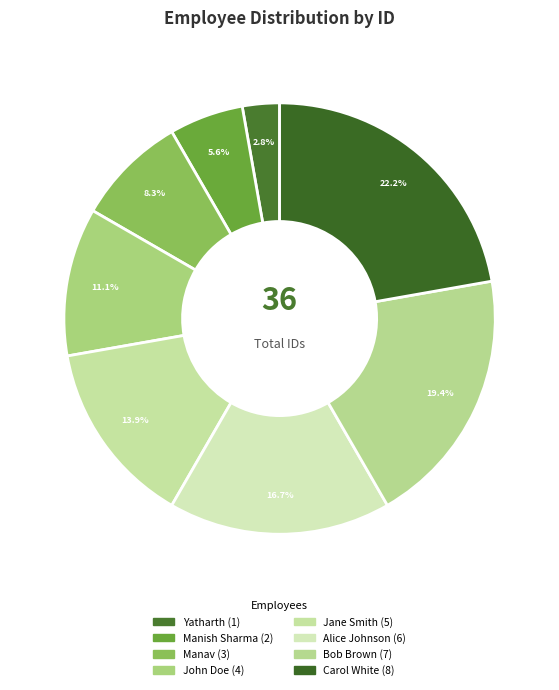

What is the smallest slice in the pie chart?

Yatharth